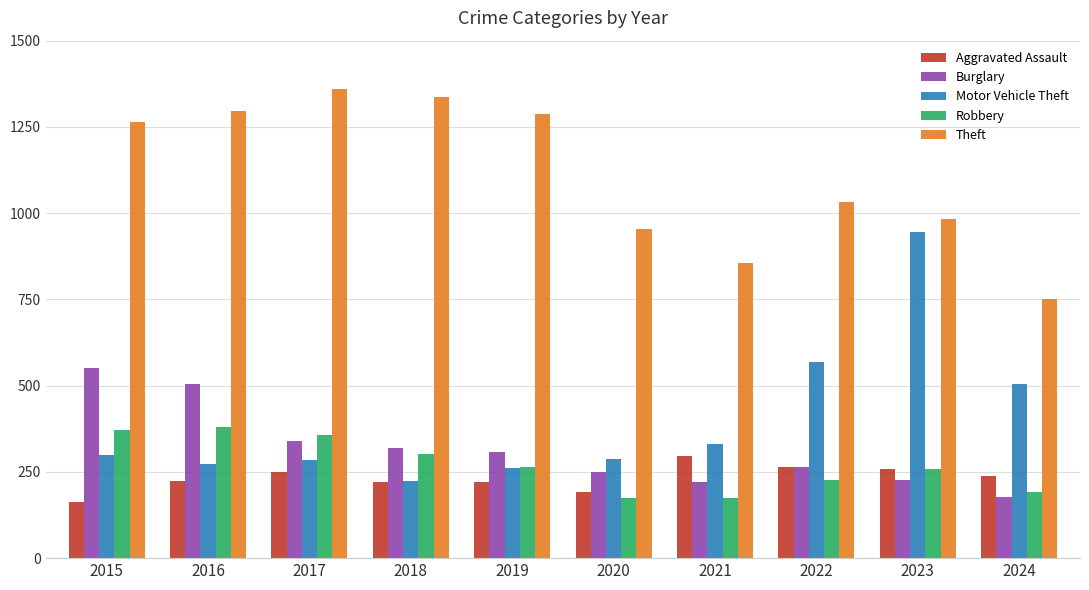

Rank the series at 2016 from lowest to highest value.

Aggravated Assault, Motor Vehicle Theft, Robbery, Burglary, Theft